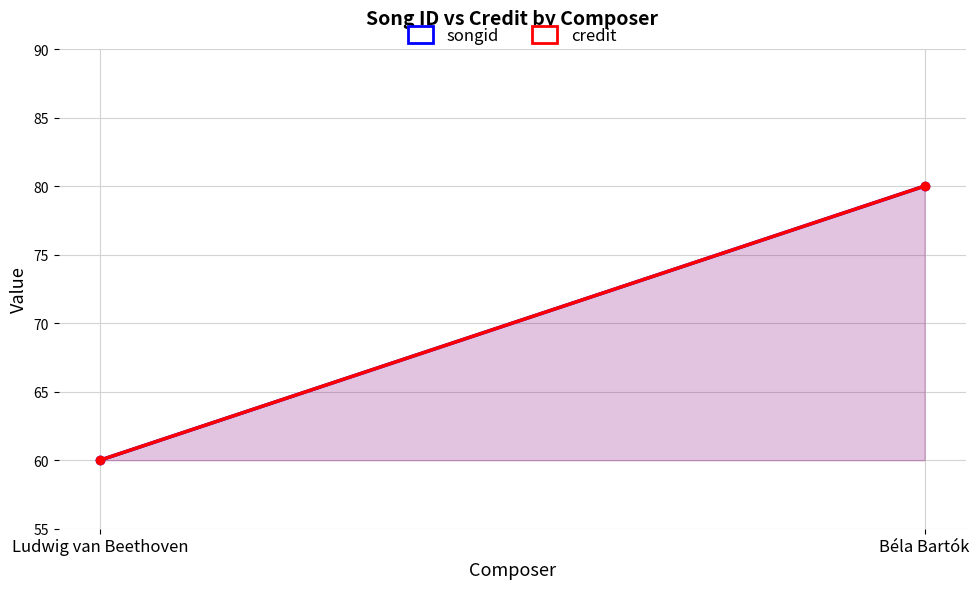

What is the value of the songid point at the 2nd from the left?

80